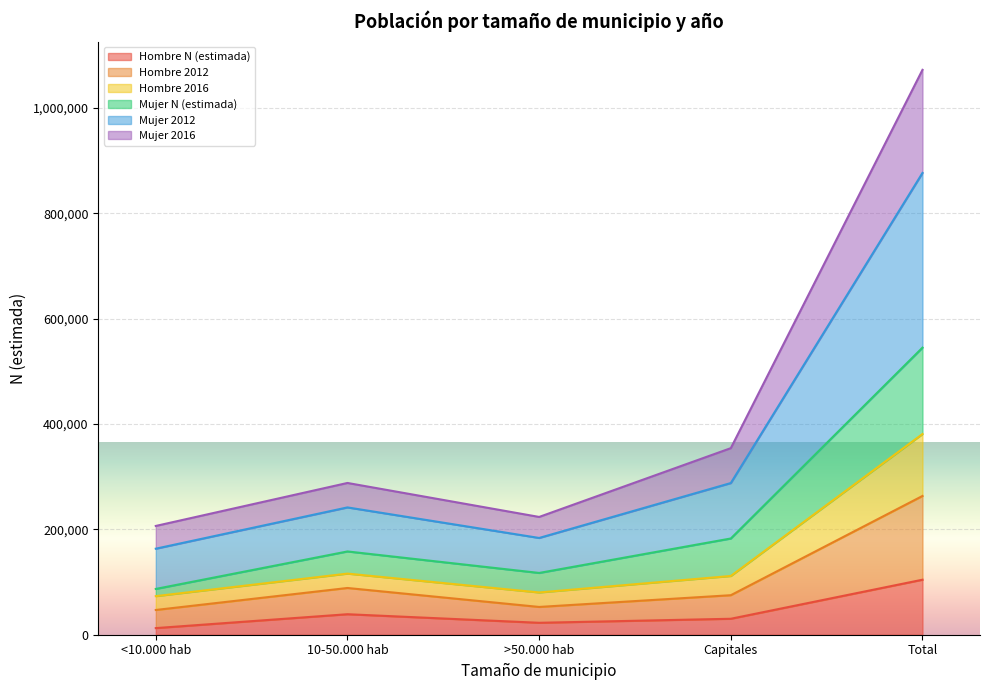

What position from the left is Total?

5